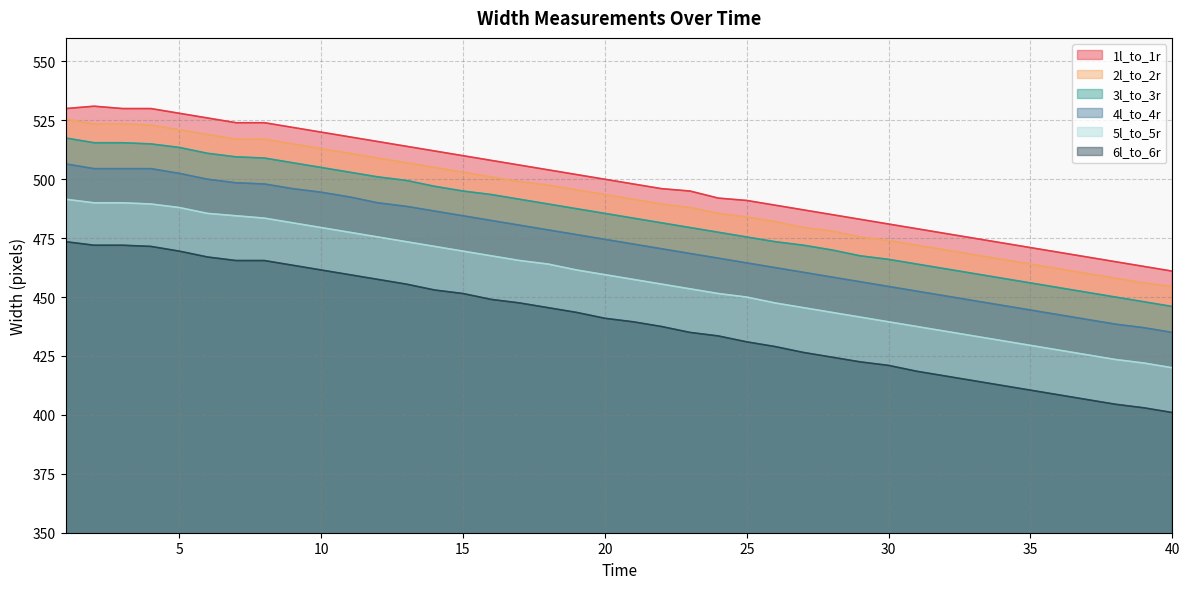

True or false: 3l_to_3r and 4l_to_4r intersect in this chart.

False